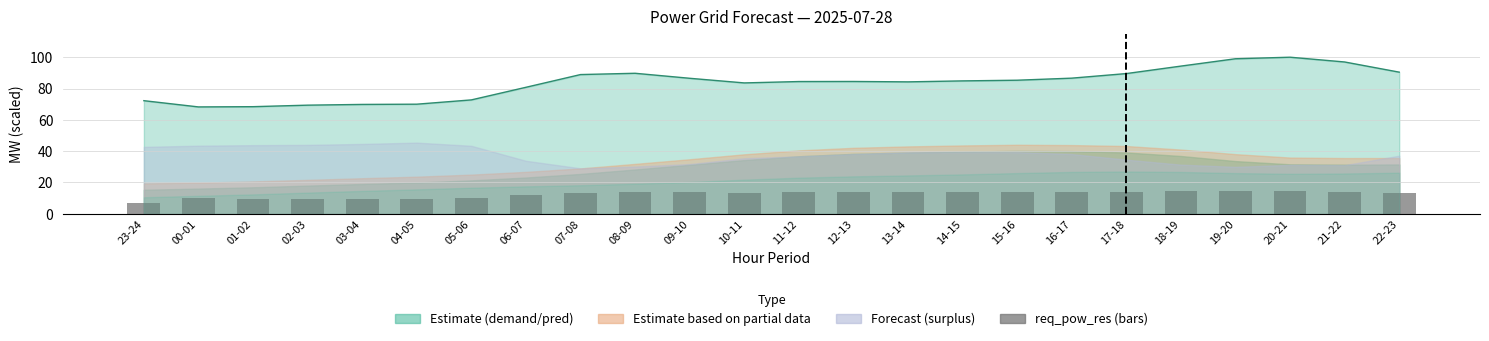

Where does the req_pow_res series first go above 13?

07-08